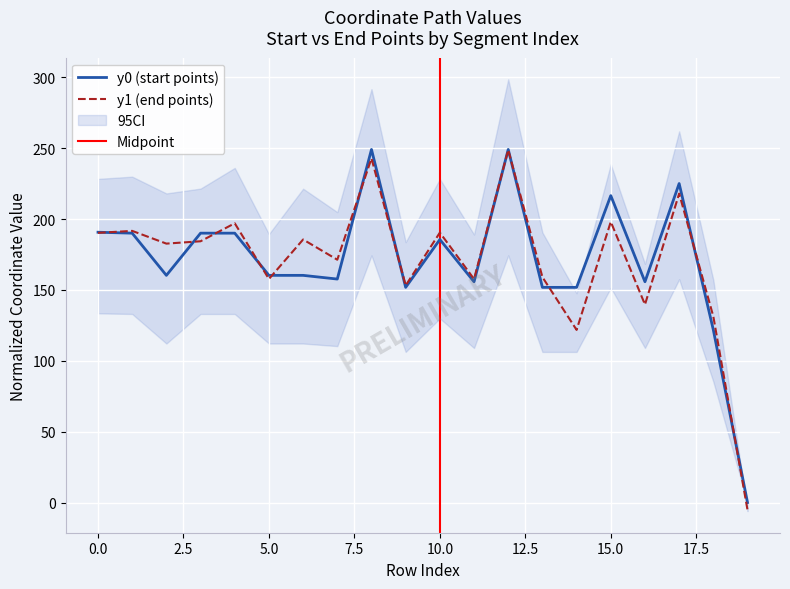

In y1, how many points are higher than both neighbors (excluding endpoints)?

8